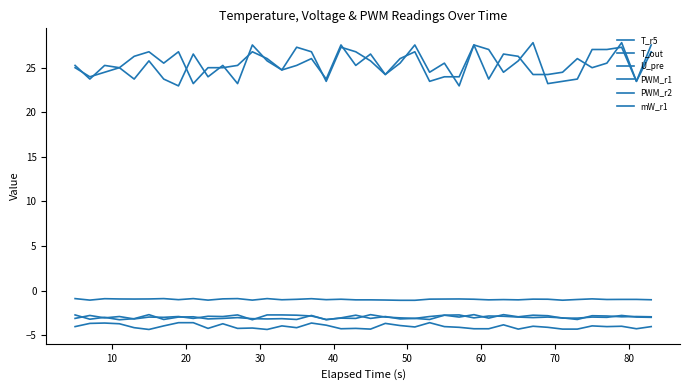

Does the chart have visible grid lines?

No